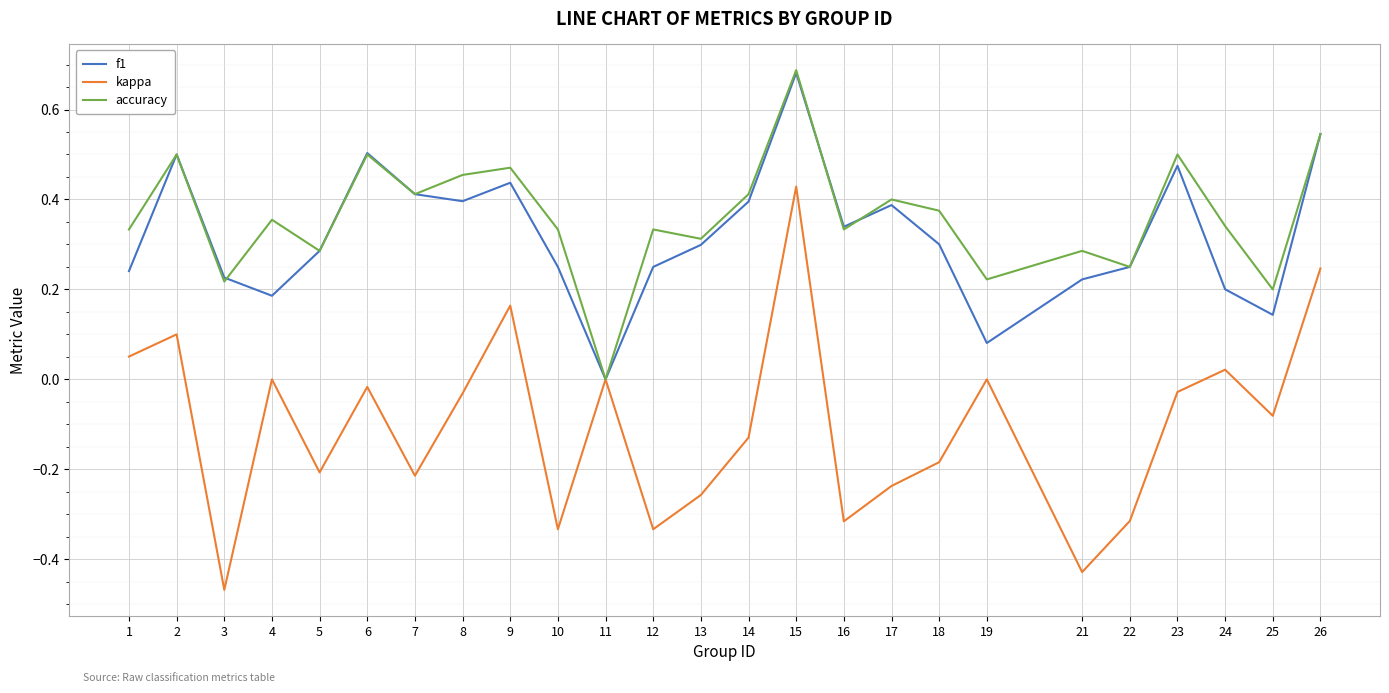

Which category has the highest value across all series?

15